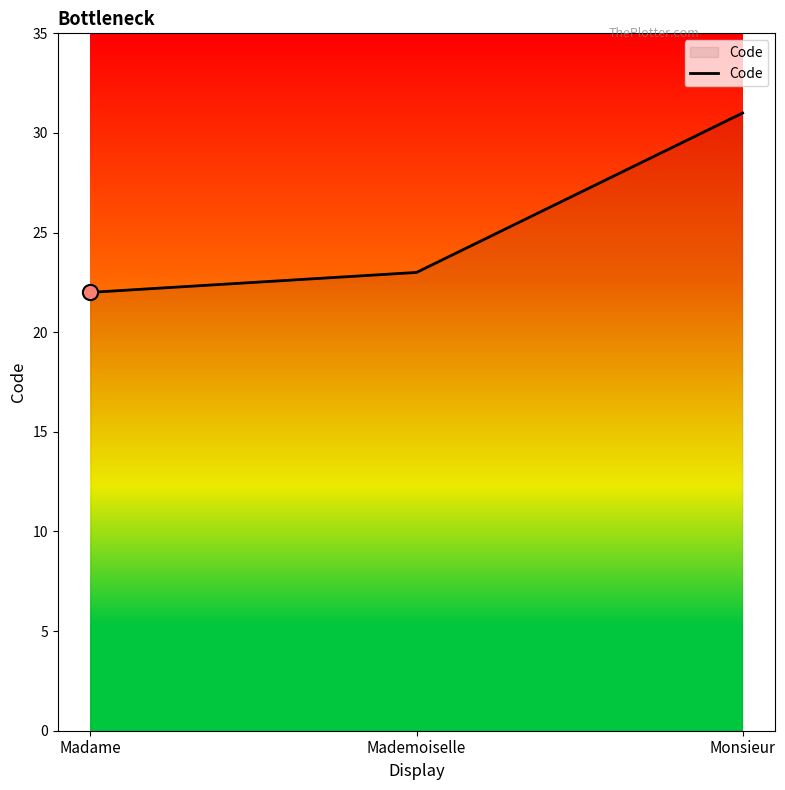

What is the ratio of the value at Madame to the value at Monsieur?

0.7